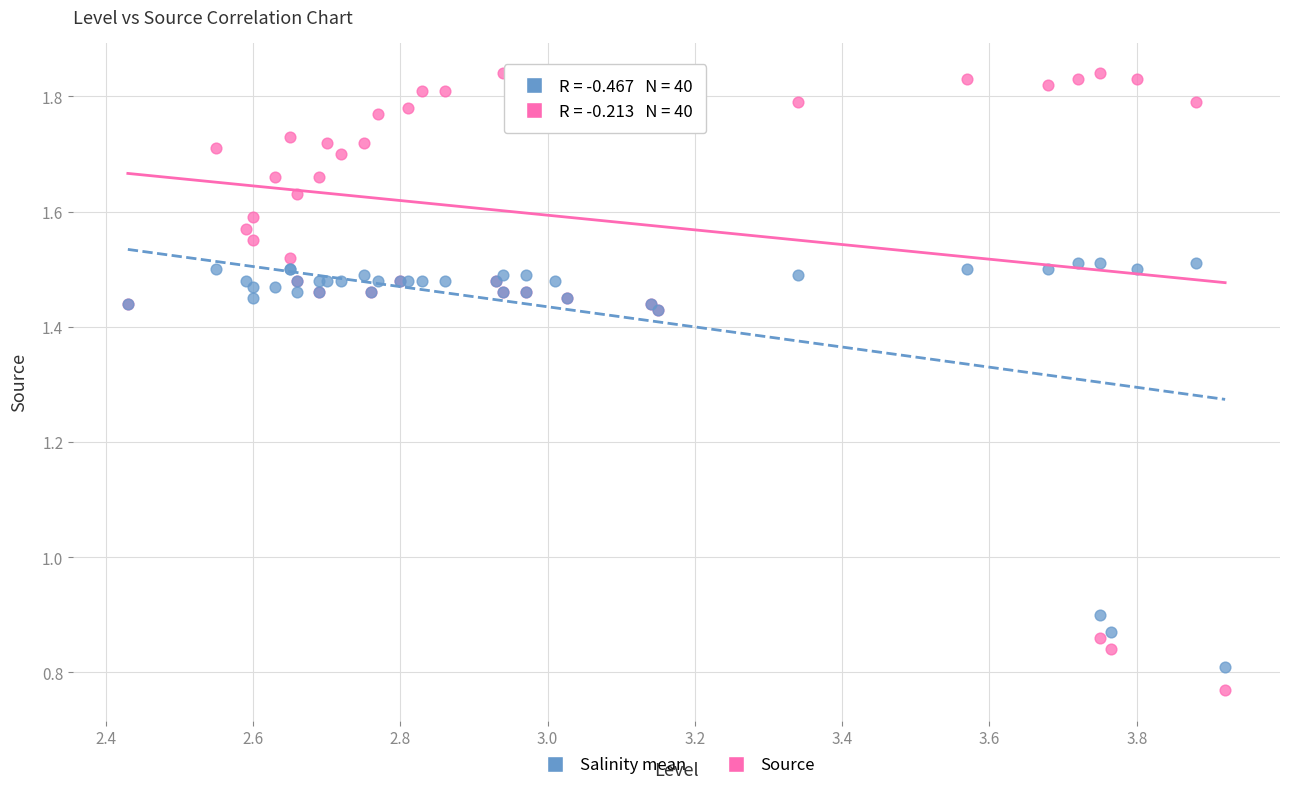

Which series reaches the maximum Y coordinate?

Source